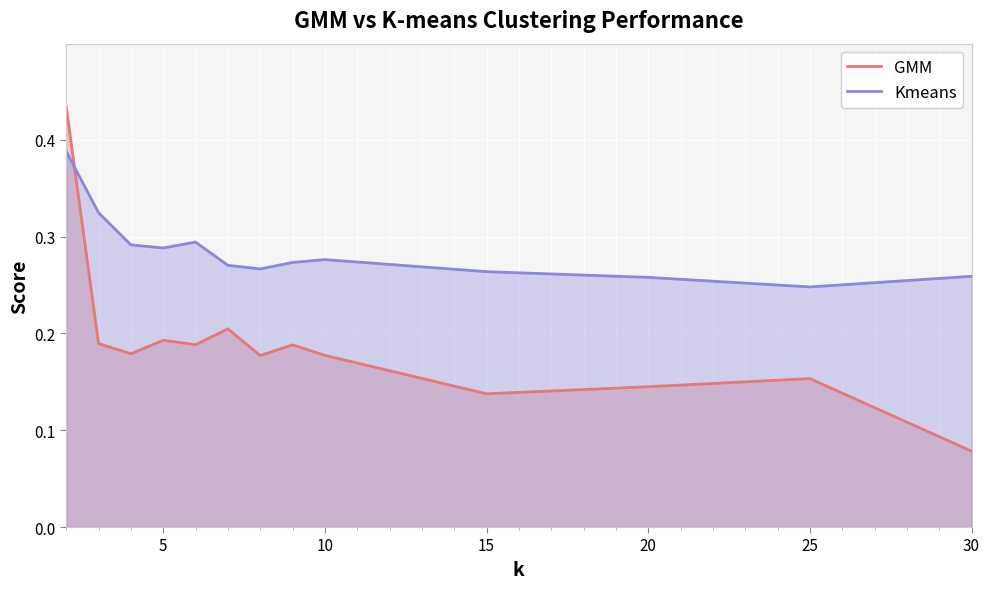

At 25, list the series in order from smallest to largest.

GMM, Kmeans